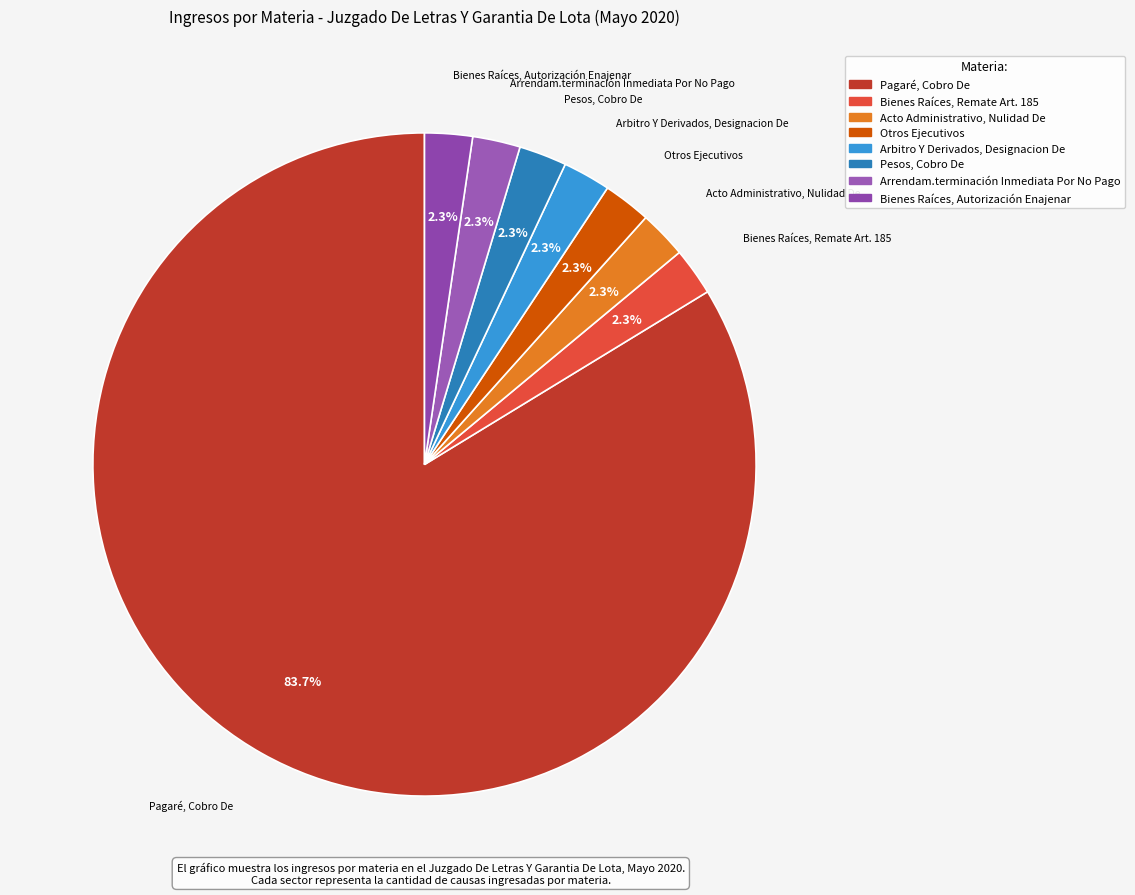

Do Arrendam.terminación Inmediata Por No Pago and Arbitro Y Derivados, Designacion De together represent more than half of the pie?

No